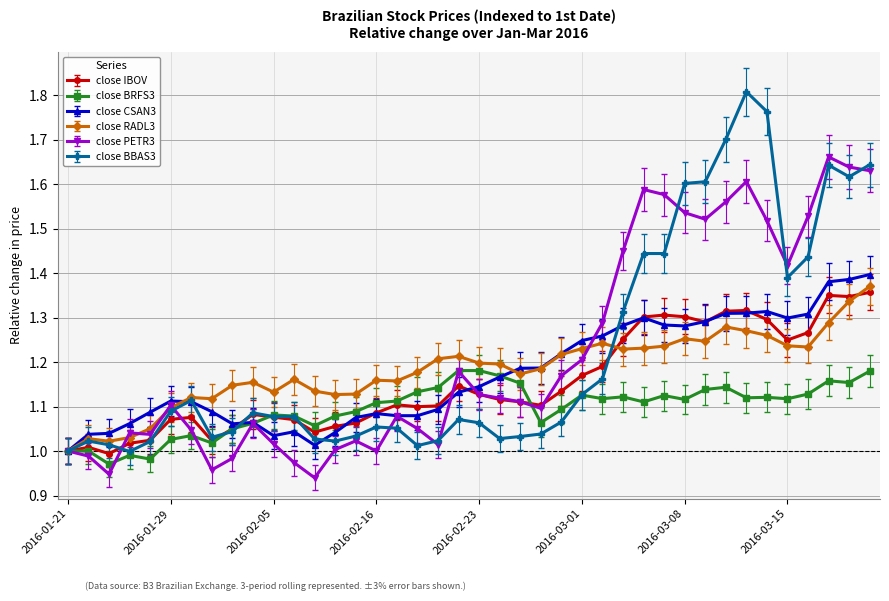

Which series ends up on top after the final intersection of close IBOV and close BRFS3?

close IBOV